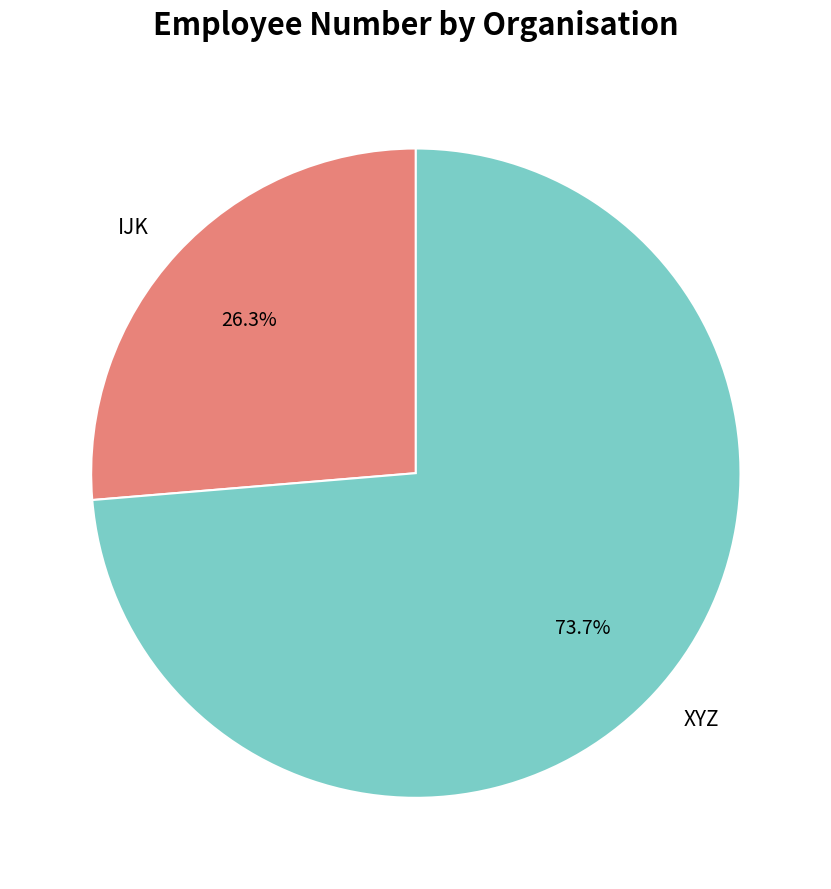

Is the sum of XYZ and IJK greater than half?

Yes